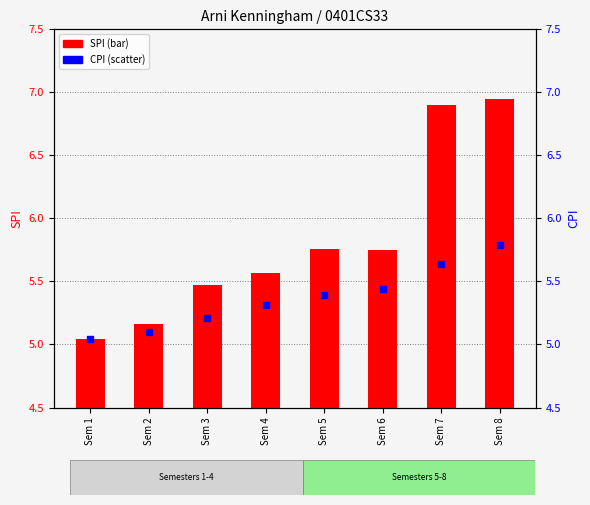

At how many categories does at least one series exceed 6?

2